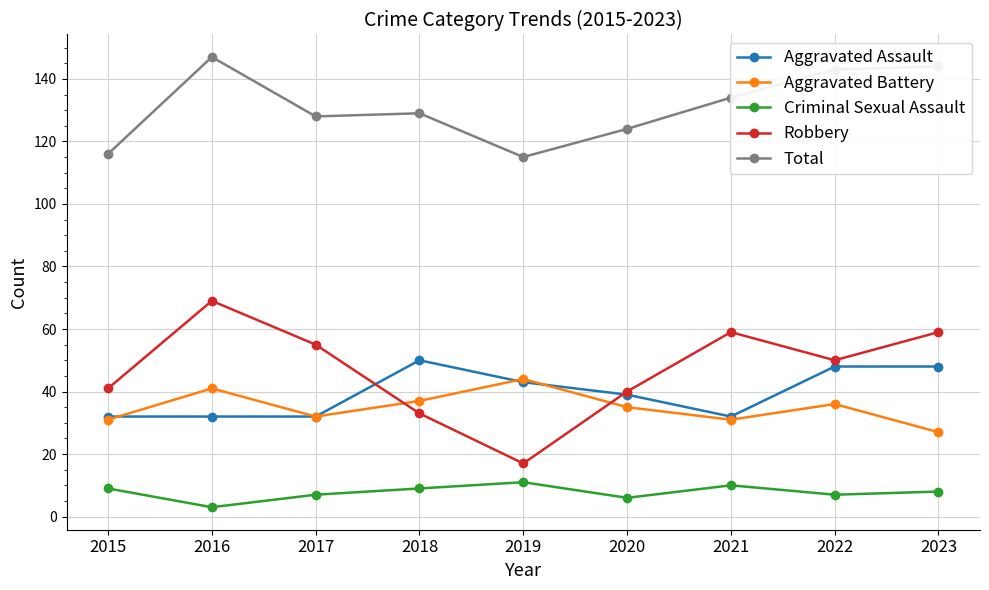

The Aggravated Assault series shows 32 at 2021. True or false?

True